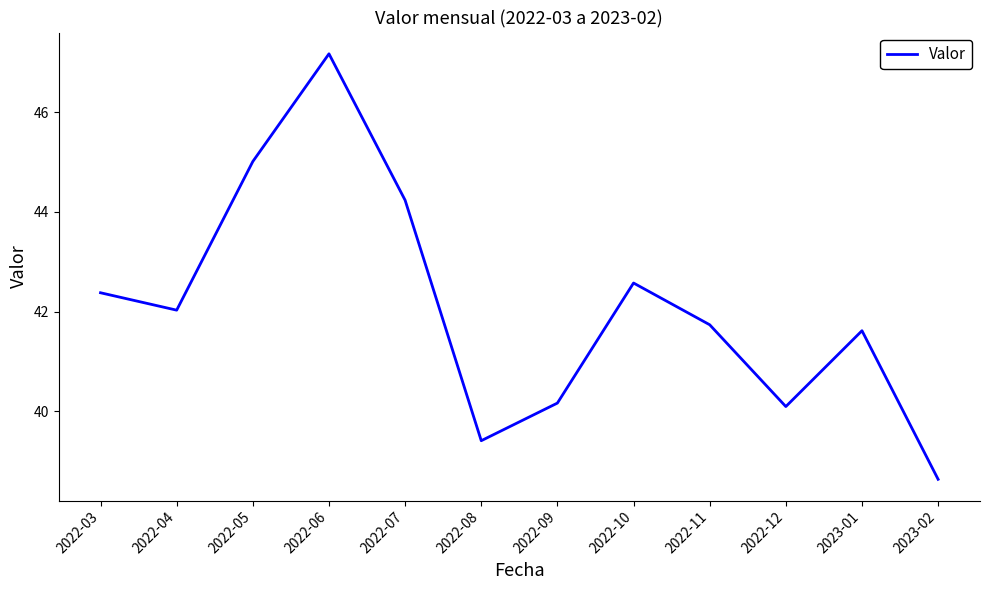

Does the chart display data point markers on the line(s)?

No